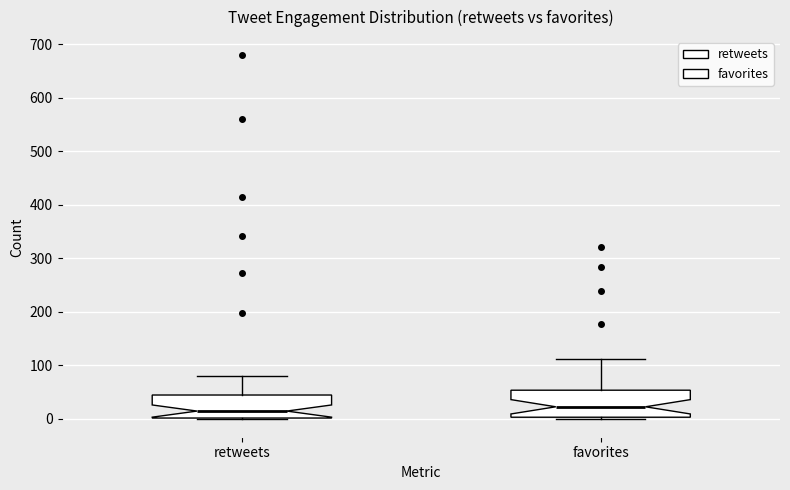

Reading left to right, transcribe this box plot: for each box, give where its median line is, the range the box spans, and where its two whiskers end, as read against the y-axis. The values are not printed on the chart, so give them approximately, as read against the axis.

retweets: median 10, box 0 to 40, whiskers 0 to 80
favorites: median 20, box 0 to 50, whiskers 0 to 110